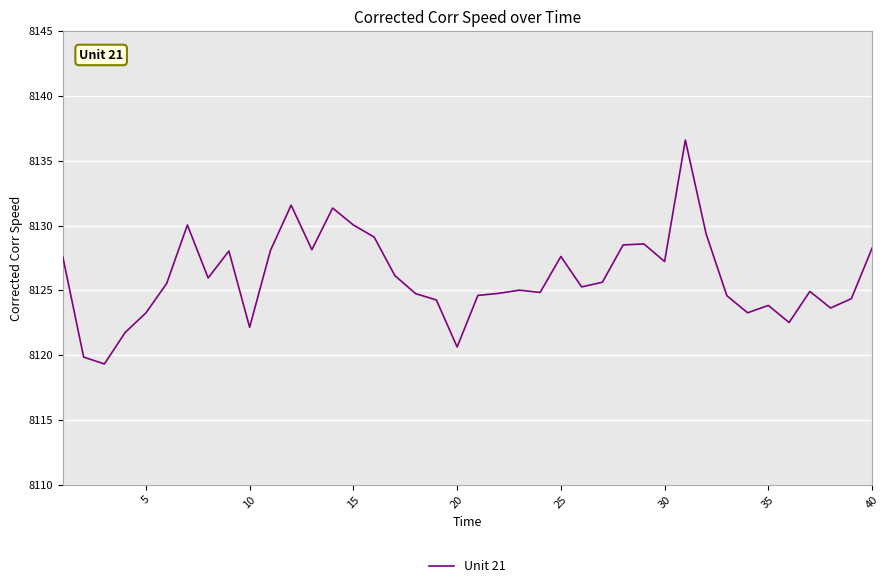

True or false: the data has more than 1 interior local peaks.

True